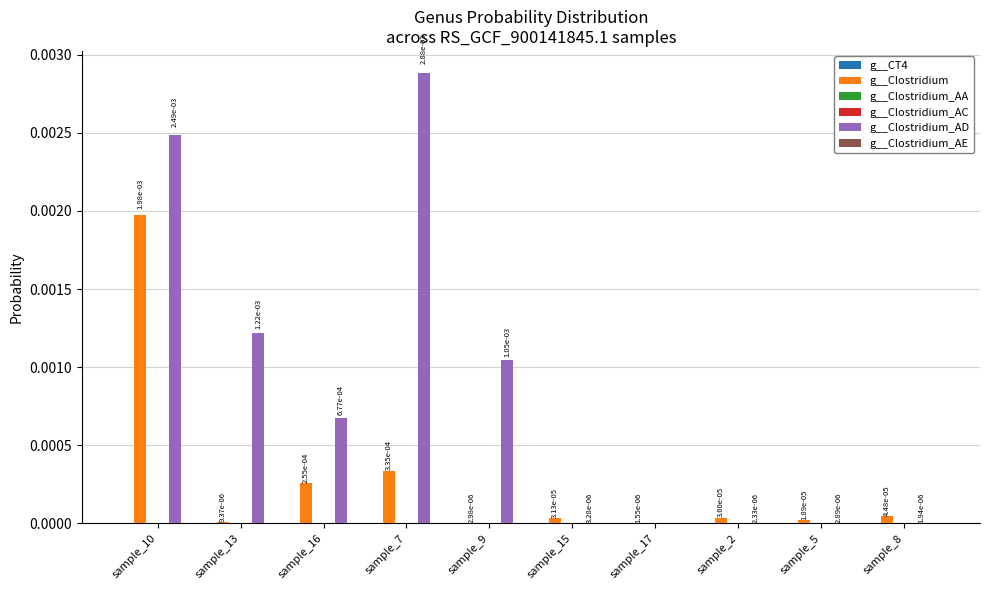

Between sample_7 and sample_8, which series saw the biggest shift?

g__Clostridium_AD